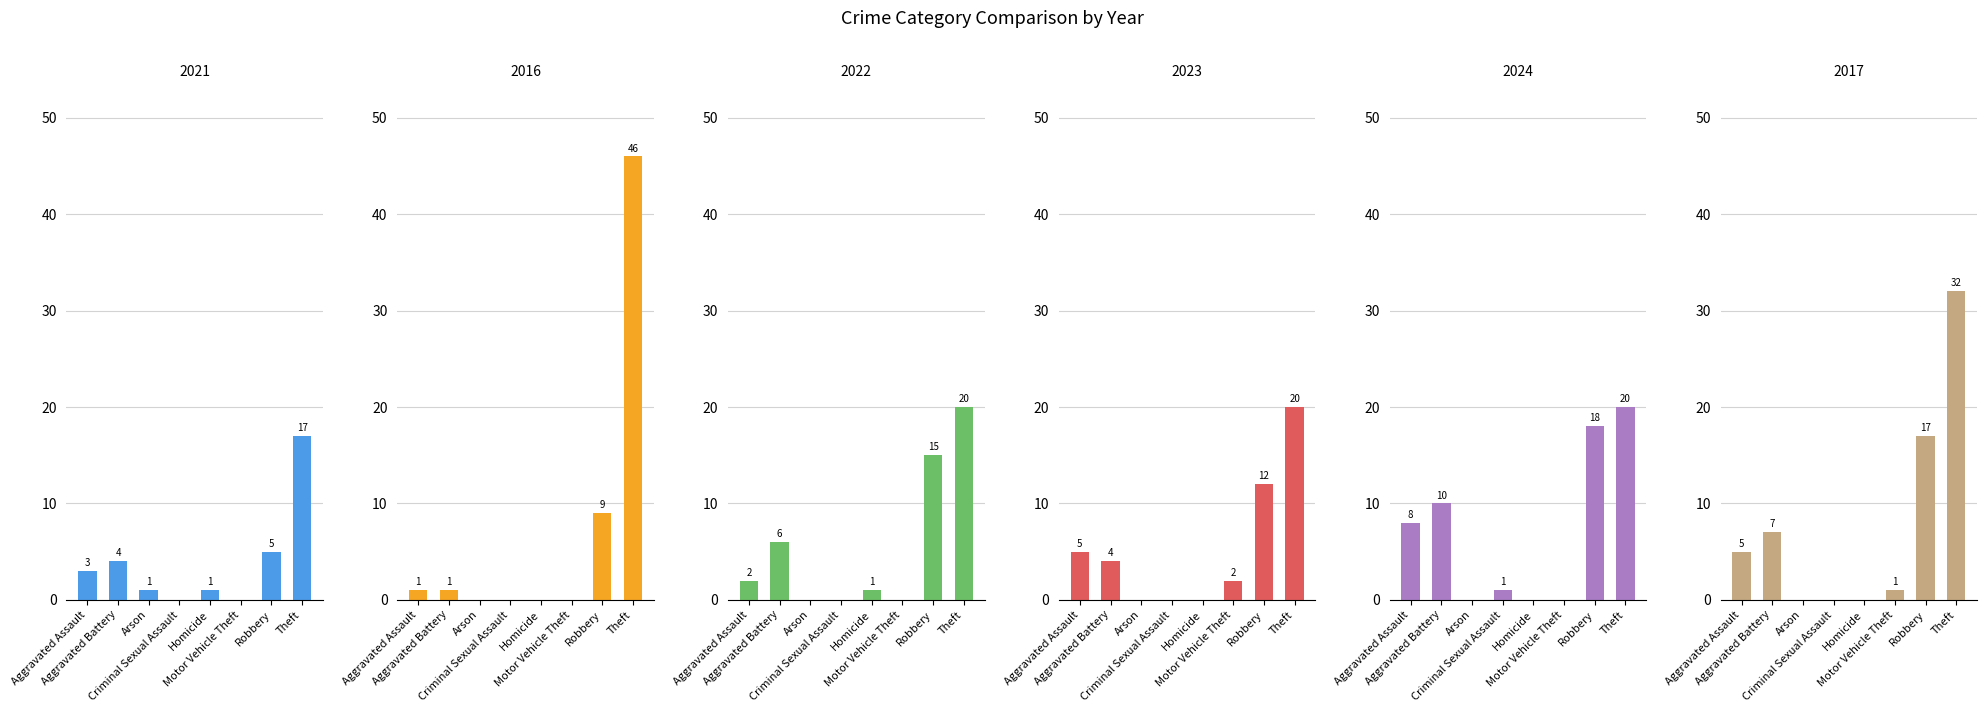

How many categories are shown in the chart?

8